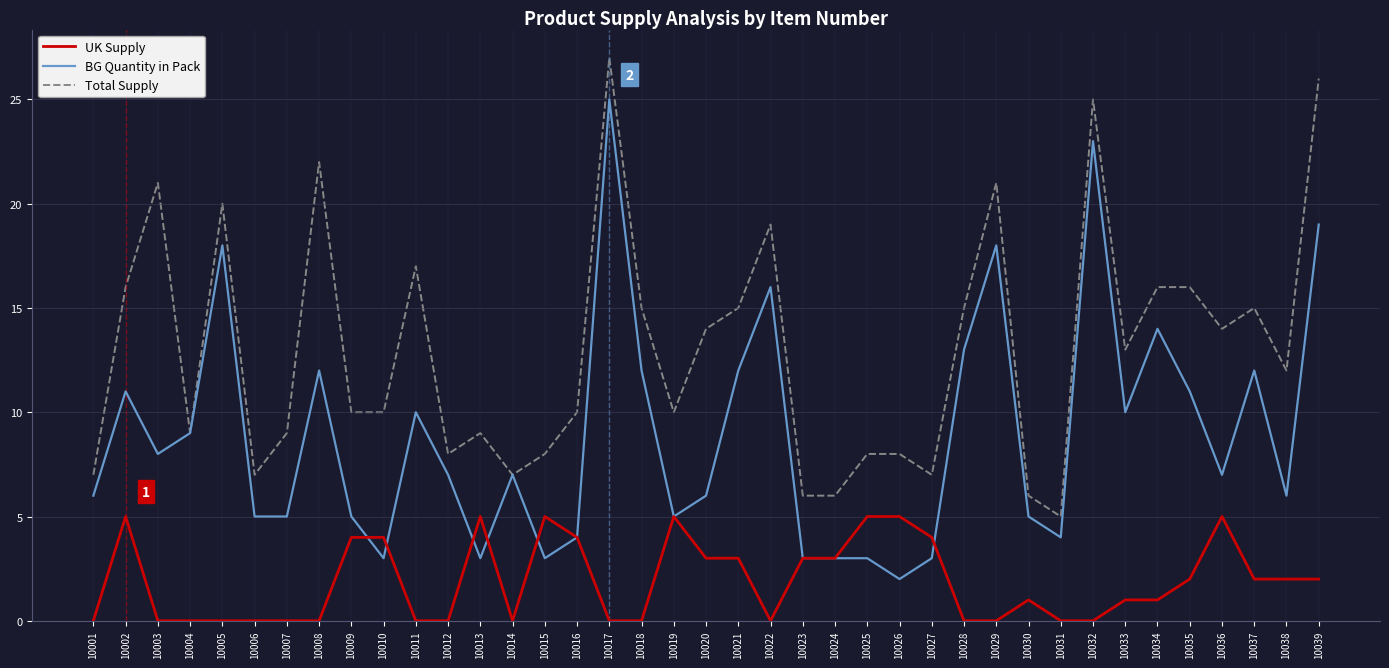

What is the average value of the Total Supply series?

13